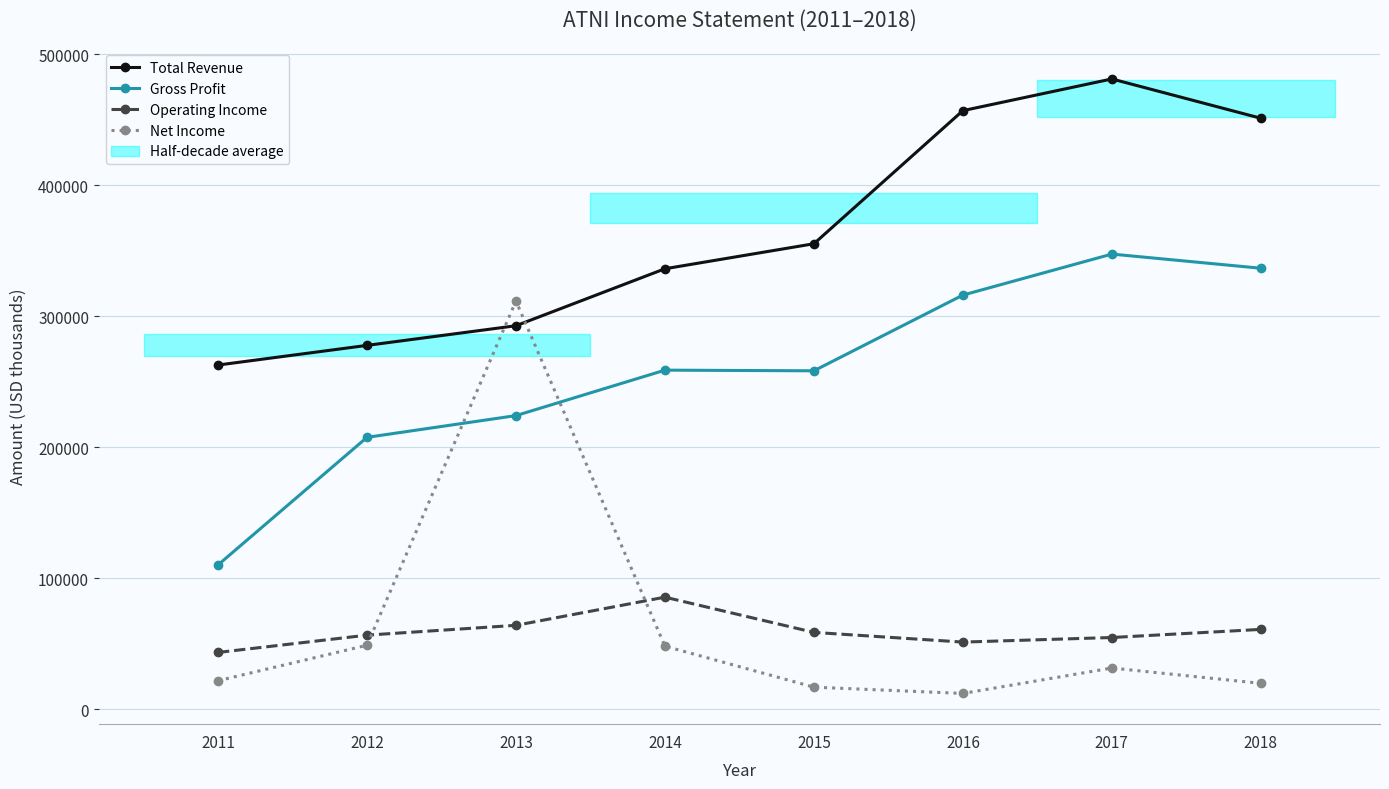

Read the Net Income value at 2017.

31500